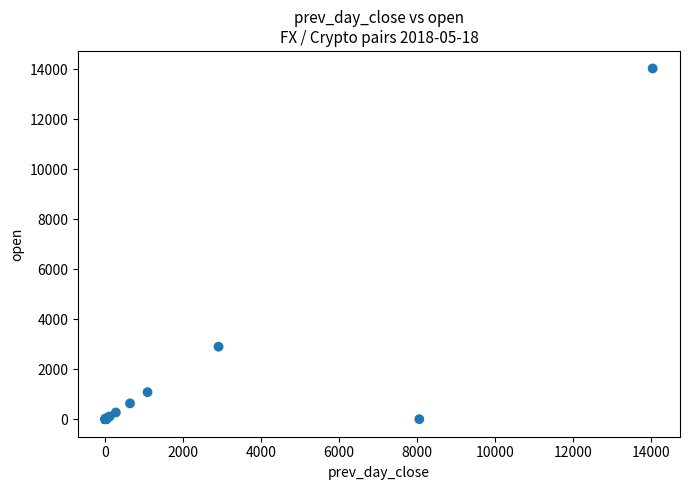

What Y value in the scatter plot is closest to 7020?

2902.0